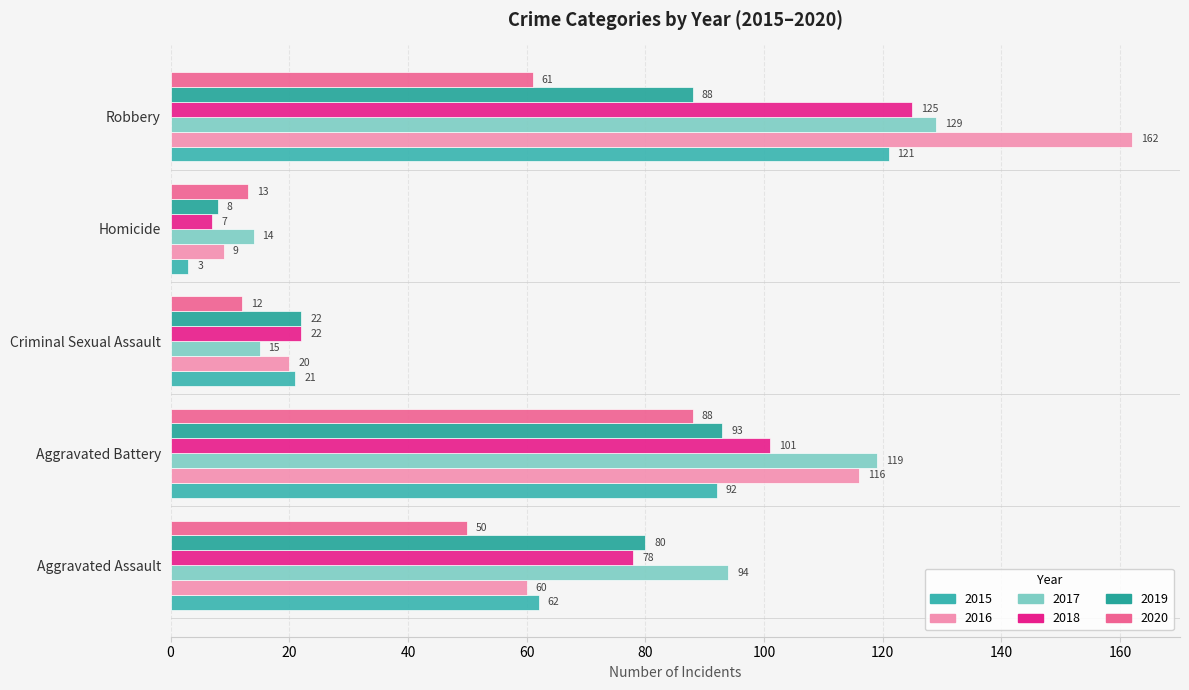

At which category is the sum across all series the highest?

Robbery